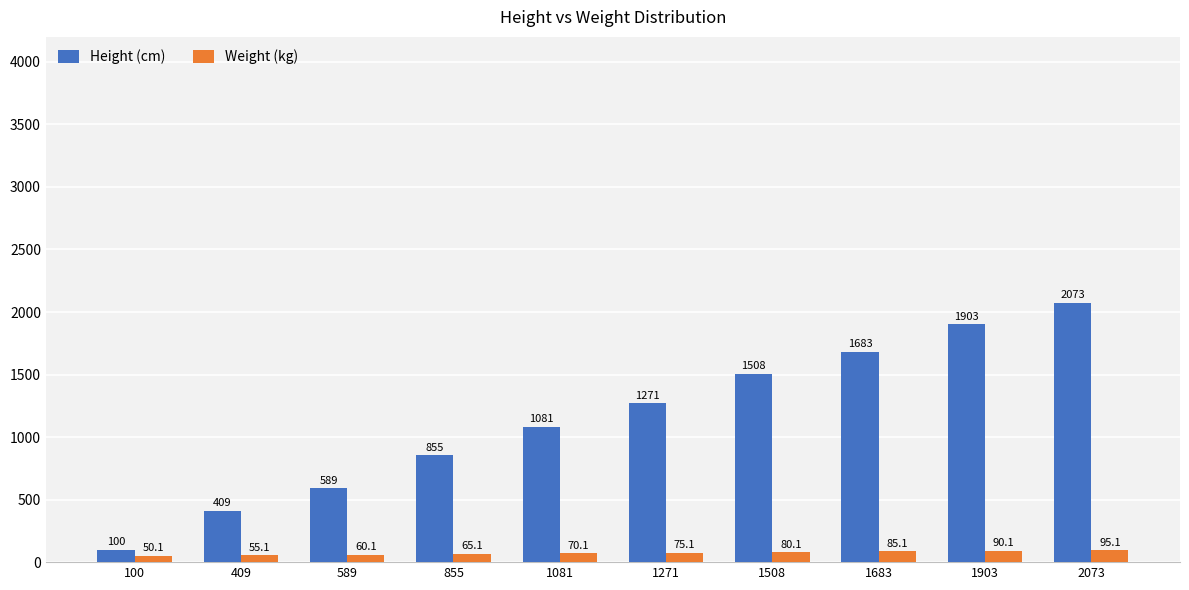

What is the difference between the maximum and minimum values in the Weight (kg) series?

45.0